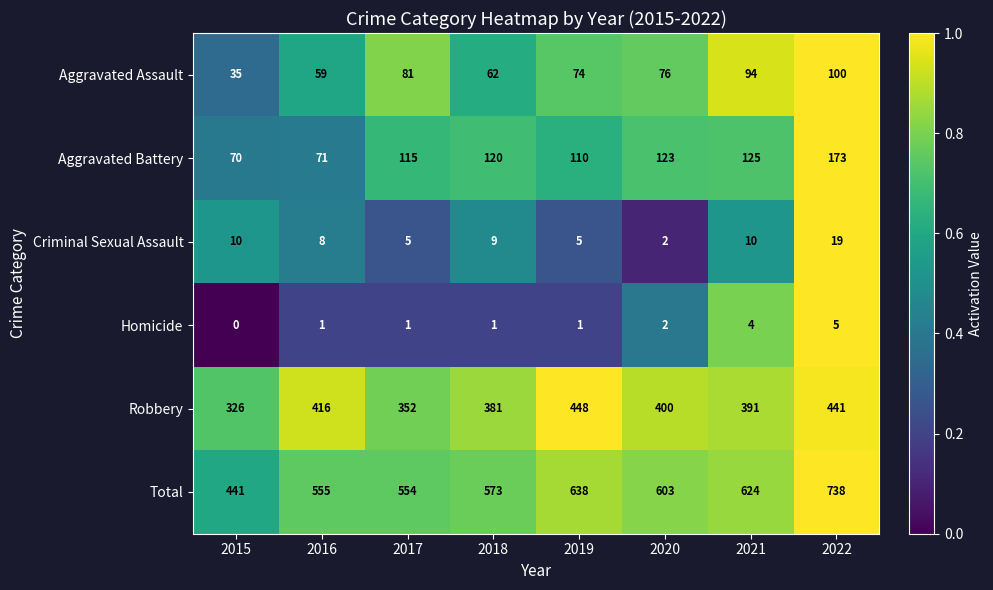

What is the difference between the maximum and second lowest values in the Aggravated Battery series?

102